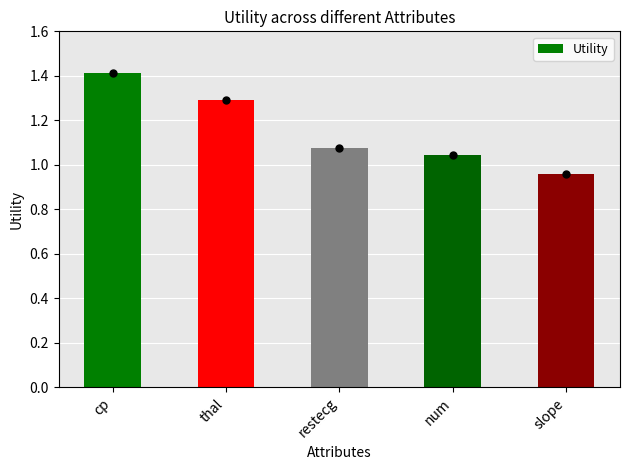

What is the maximum value shown in the chart?

1.4